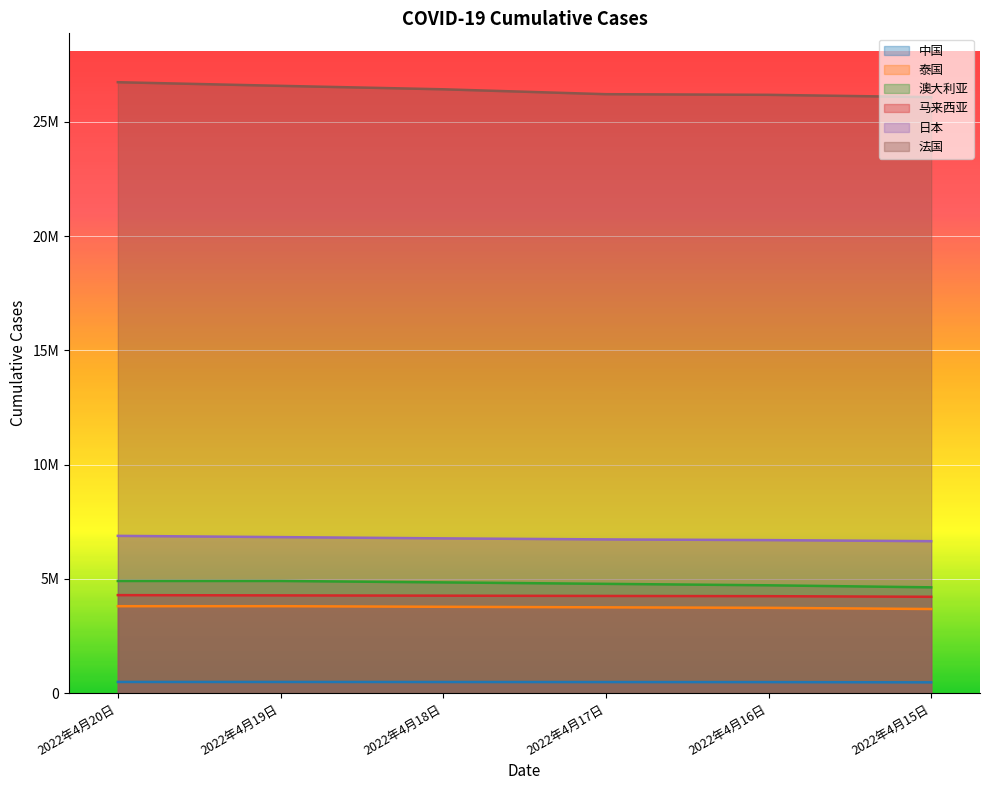

How many distinct data groups are displayed?

6